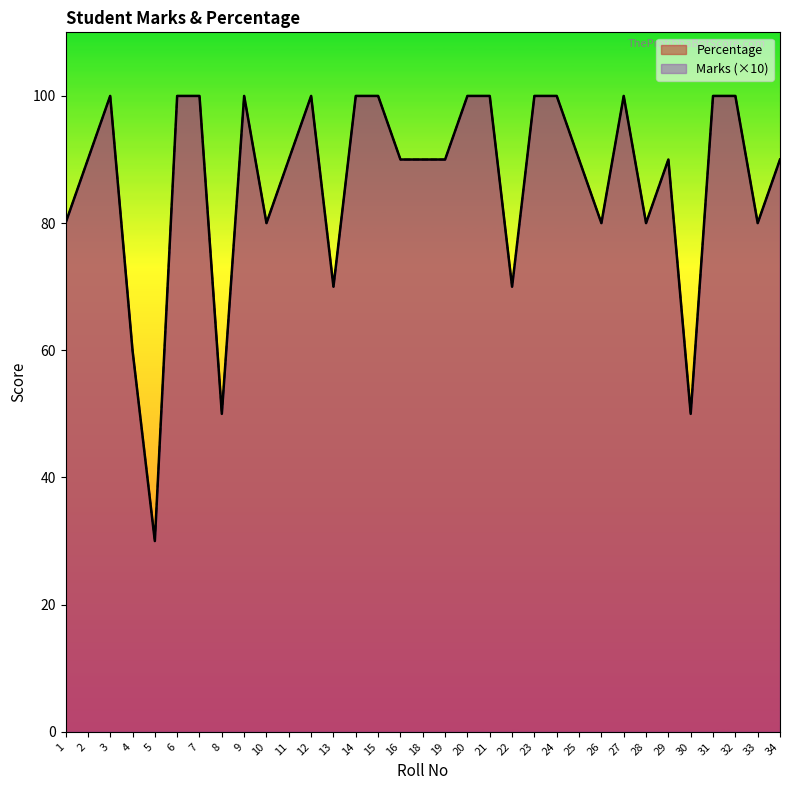

How many data points does each series have?

33